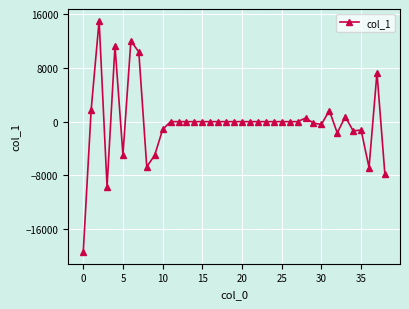

True or false: there are more than 0 points higher than both neighbors.

True